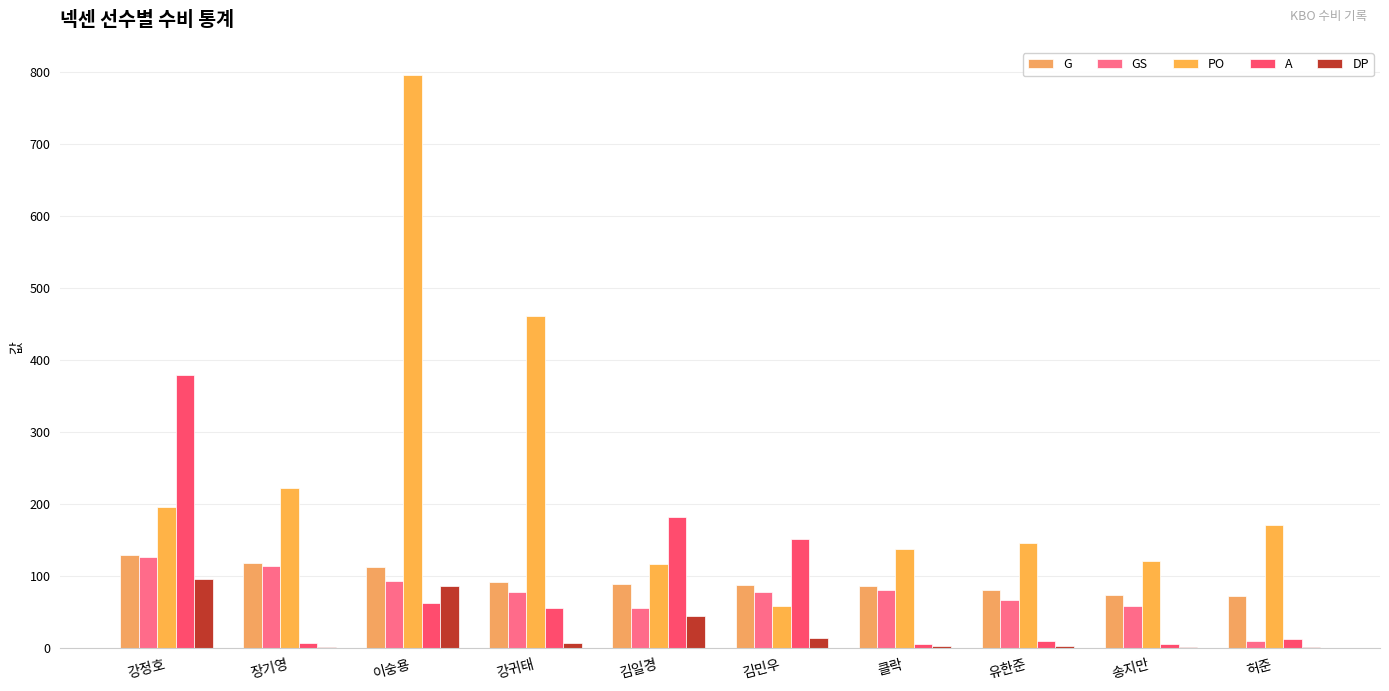

True or false: G has a value of 167 at 장기영.

False